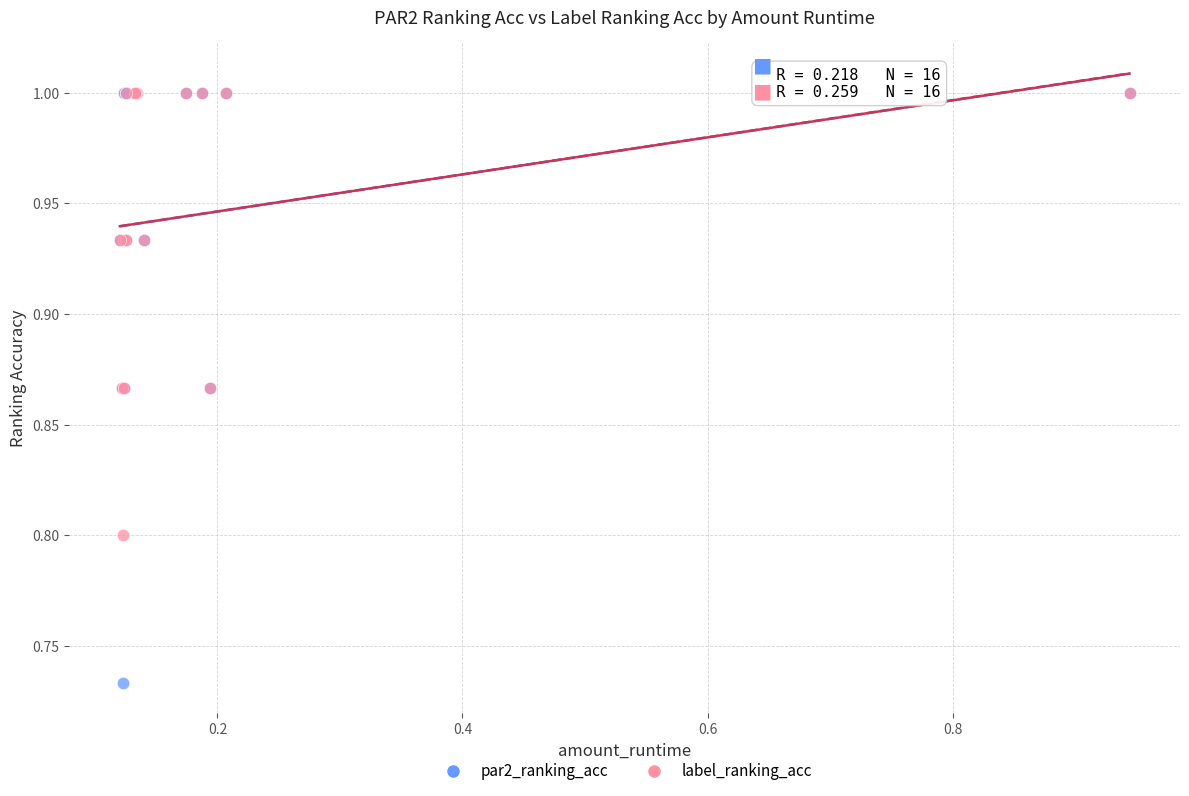

In the label_ranking_acc series, what Y value is closest to 0?

0.8